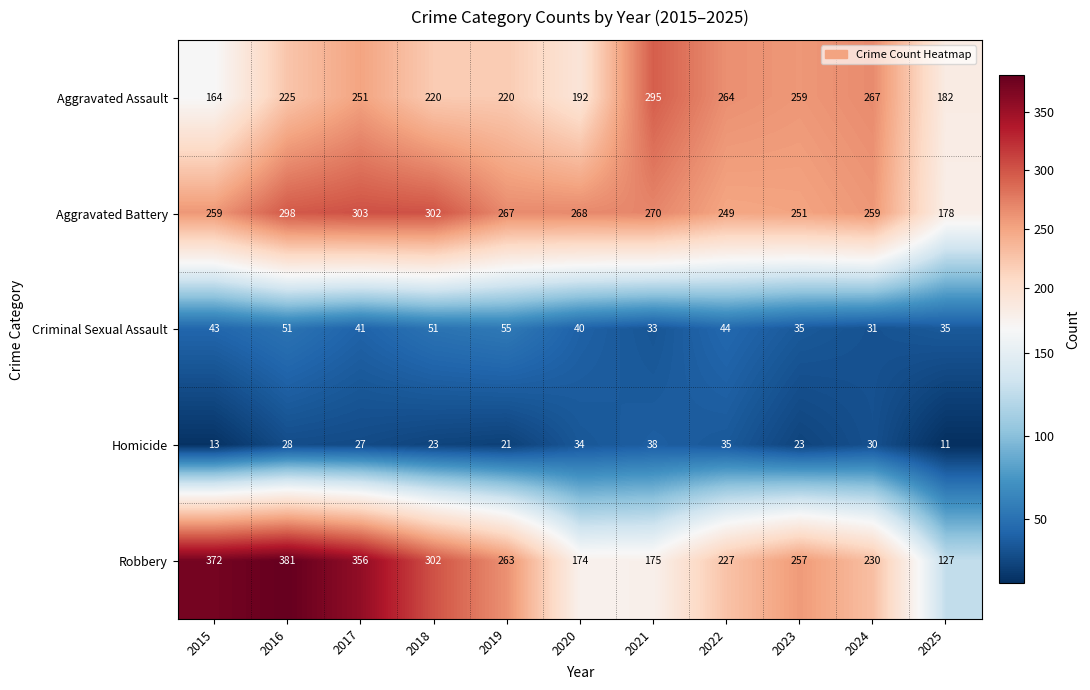

What value does the Aggravated Assault series have at 2015, to the nearest 5?

165